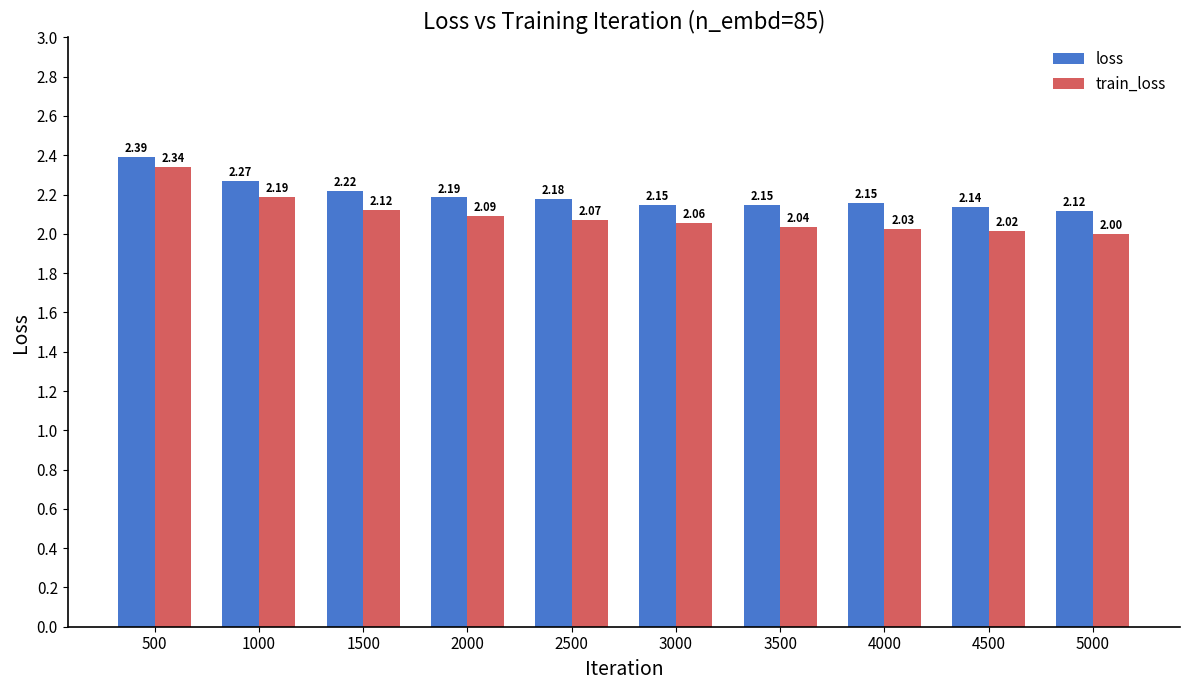

True or false: train_loss has a value of 2.0 at 3500.

True